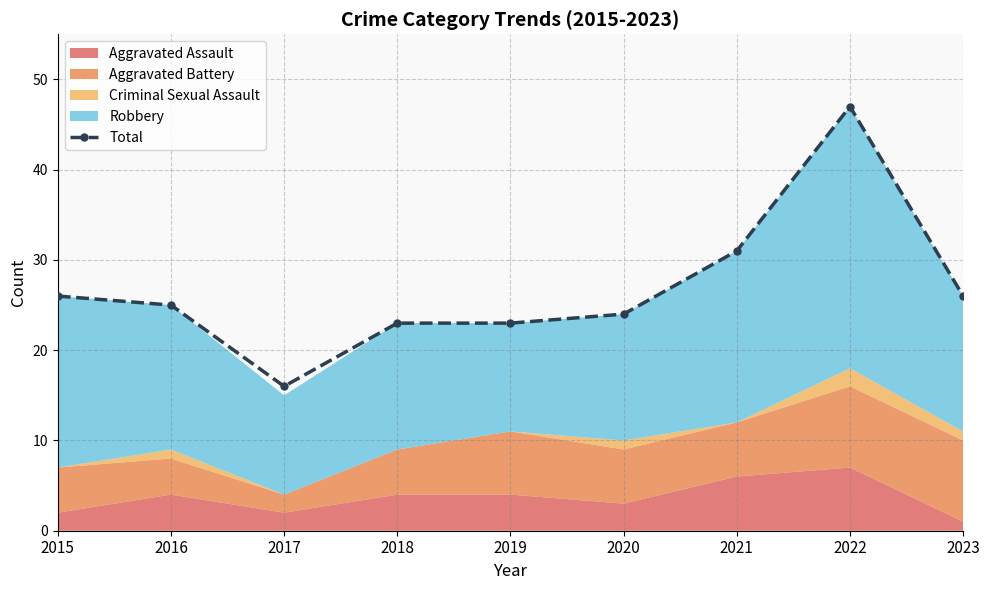

Reading right to left, what are all the values shown in this chart?

2023=26	2022=47	2021=31	2020=24	2019=23	2018=23	2017=16	2016=25	2015=26